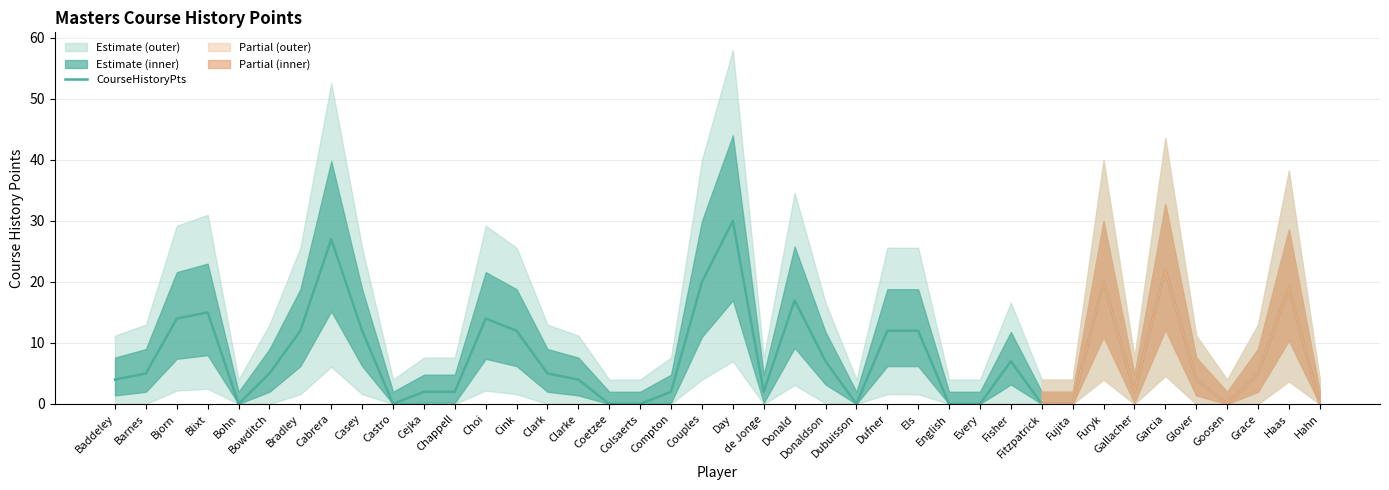

List the labels in order of value, largest first.

Day, Cabrera, Garcia, Couples, Furyk, Haas, Donald, Blixt, Bjorn, Choi, Bradley, Casey, Cink, Dufner, Els, Donaldson, Fisher, Barnes, Bowditch, Clark, Grace, Baddeley, Clarke, Glover, Cejka, Chappell, Compton, de Jonge, Gallacher, Bohn, Castro, Coetzee, Colsaerts, Dubuisson, English, Every, Fitzpatrick, Fujita, Goosen, Hahn